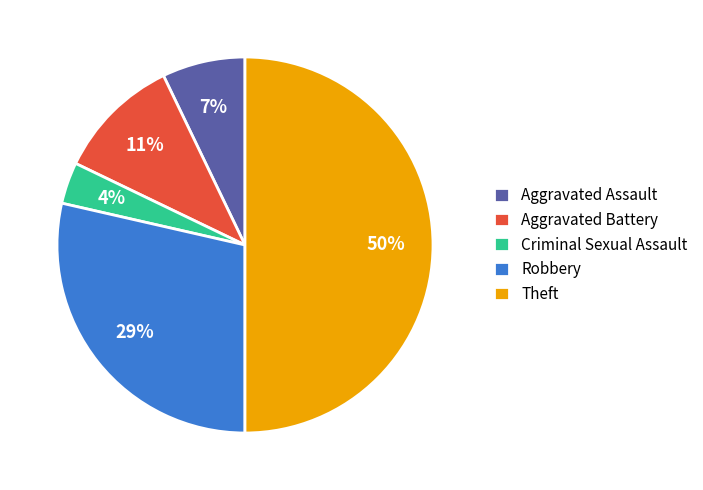

Which slice is the largest?

Theft